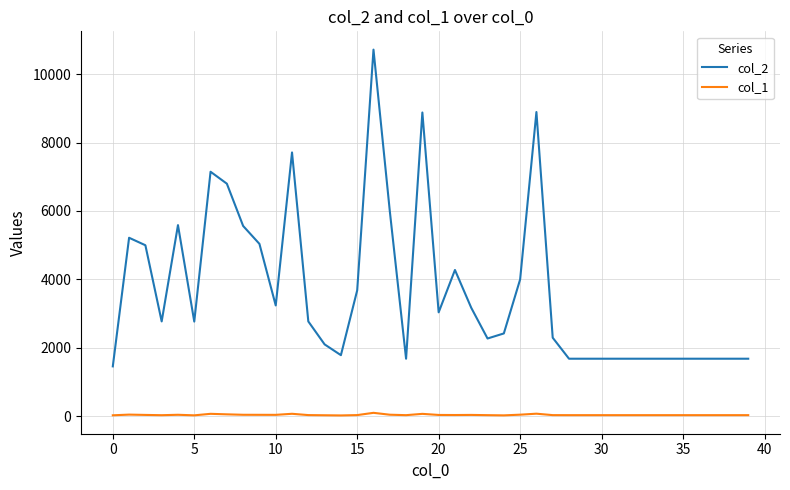

Which series has the largest range (max minus min)?

col_2